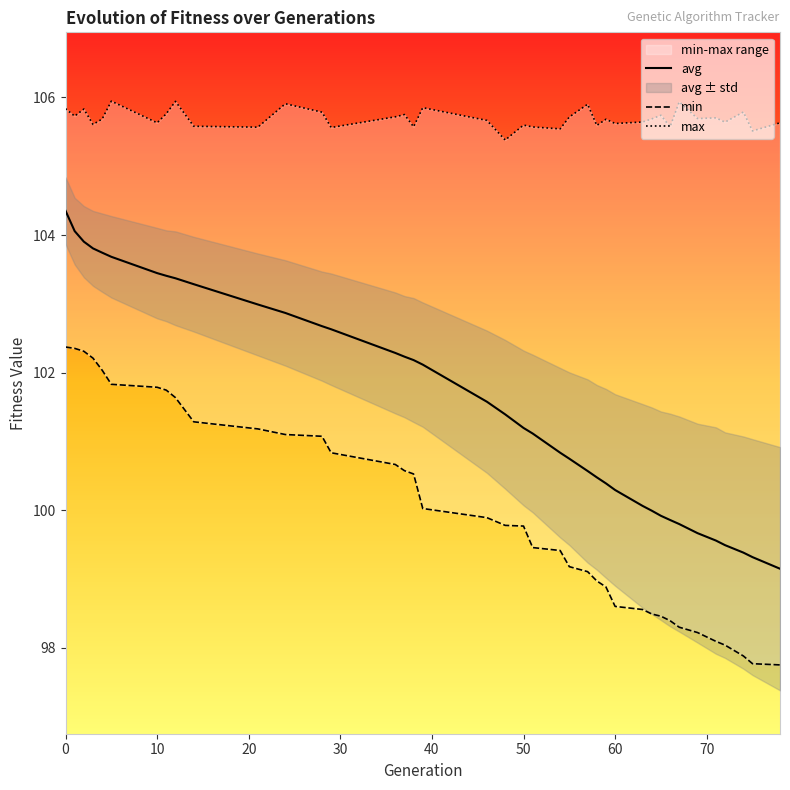

Which series has the widest spread of values?

avg